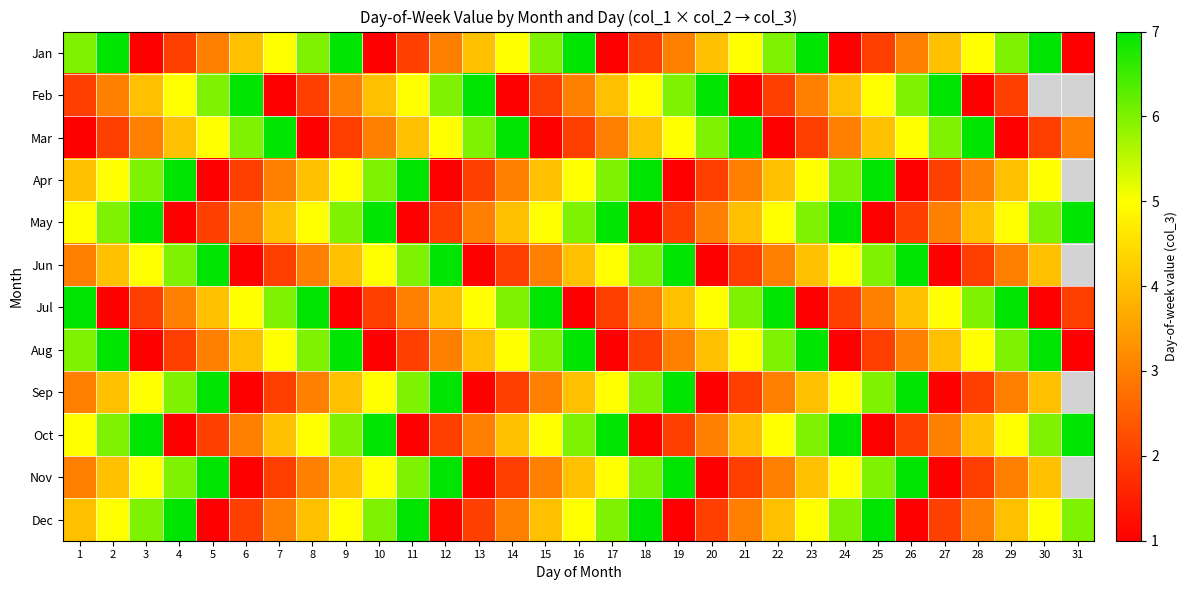

What is the sum of all Mar values?

118.0